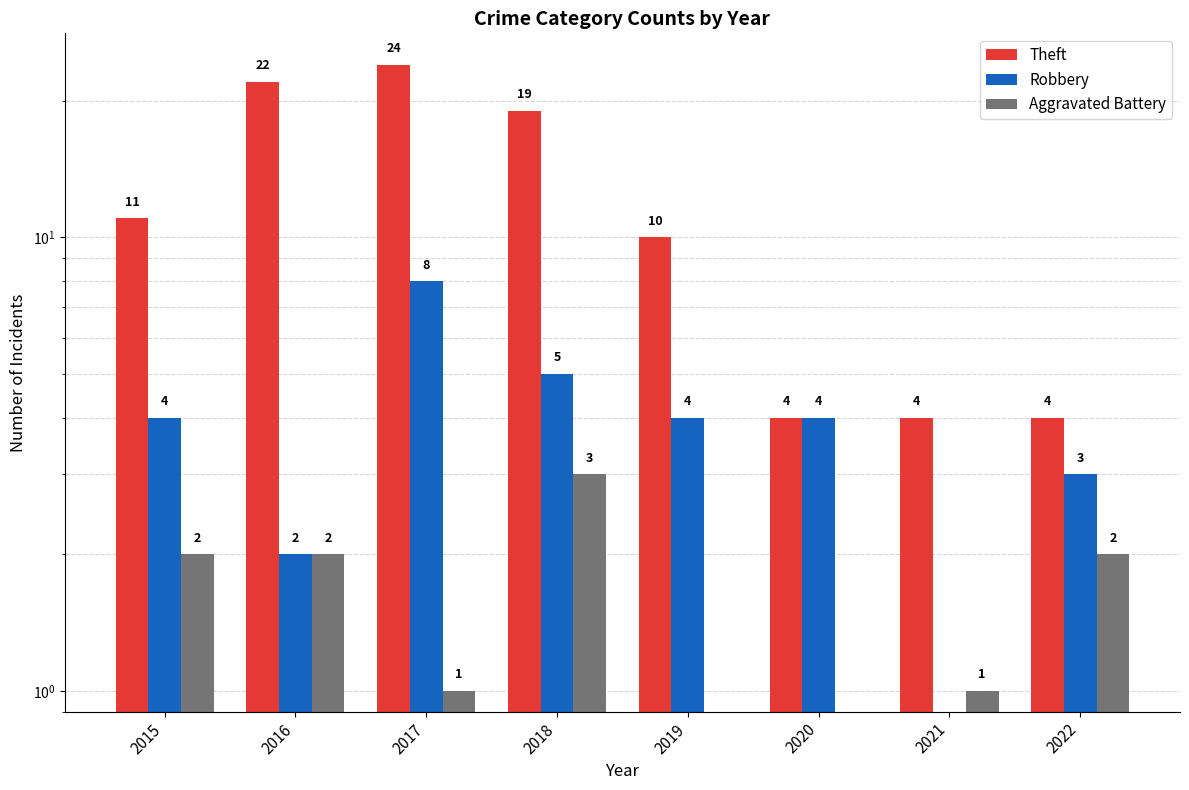

Which has a higher value, 2021 or 2022?

2021